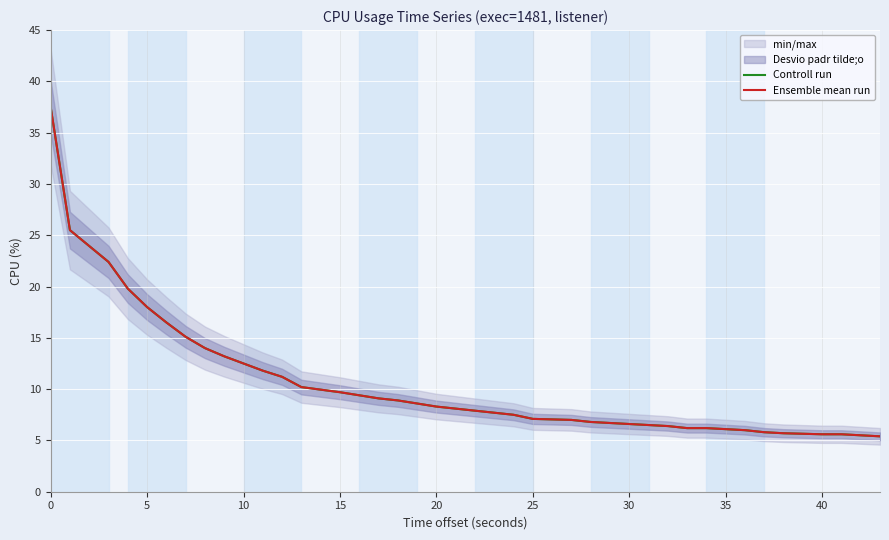

What is the value of the Controll run point at the 20th from the left?

8.1